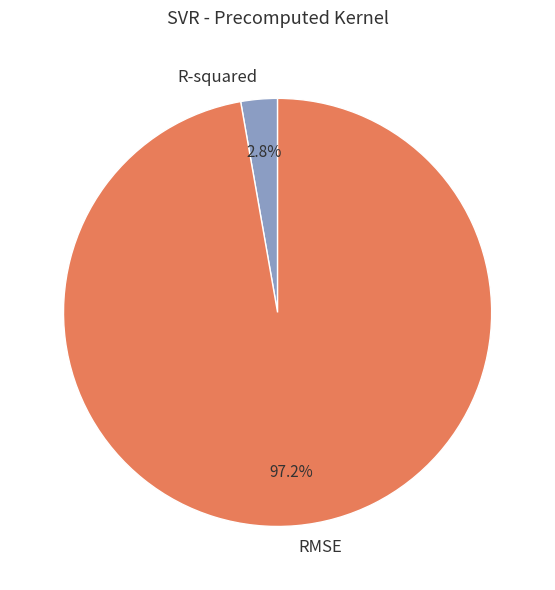

To the nearest percent, what percentage of the pie is R-squared?

3%